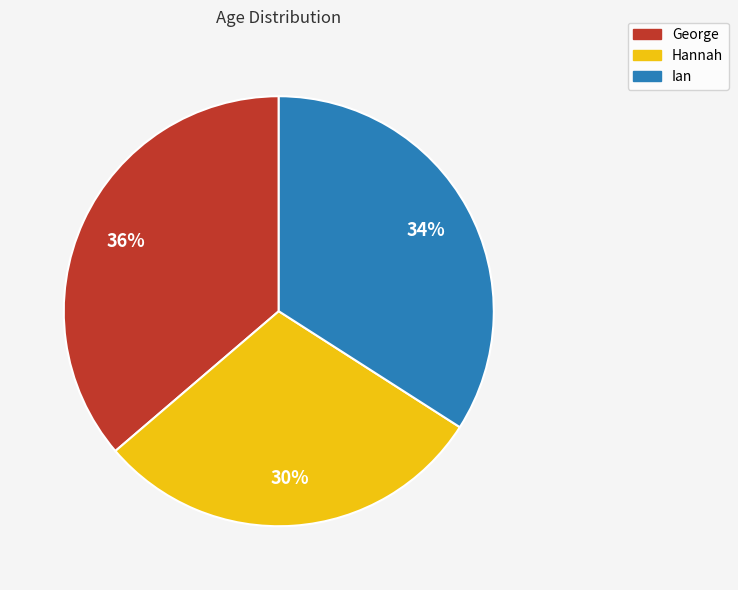

What is the largest slice in the pie chart?

George